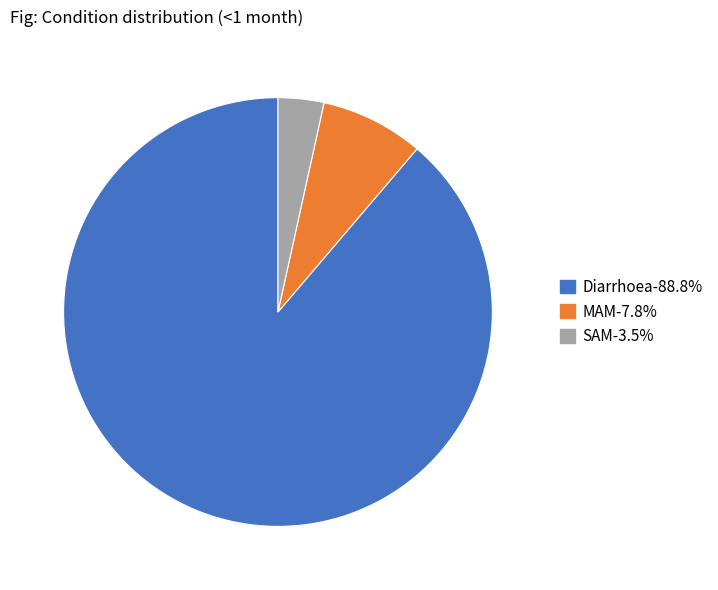

Is Diarrhoea the majority of the pie?

Yes